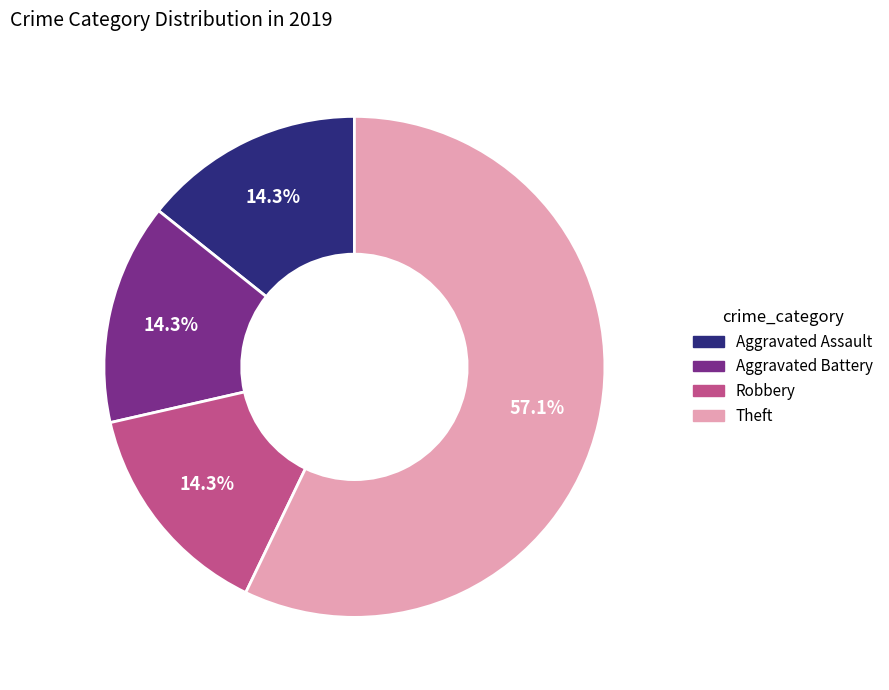

Combined, what portion of the pie is Robbery and Theft?

71.4%